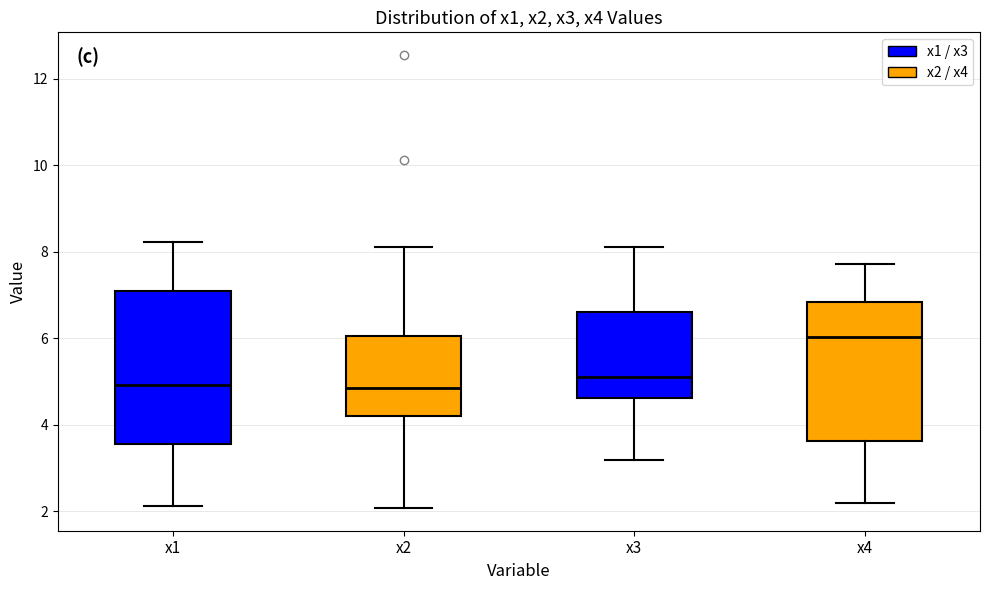

Where does the upper whisker of the box for x1 end on the y-axis? The values are not printed on the chart, so give them approximately, as read against the axis.

8.2